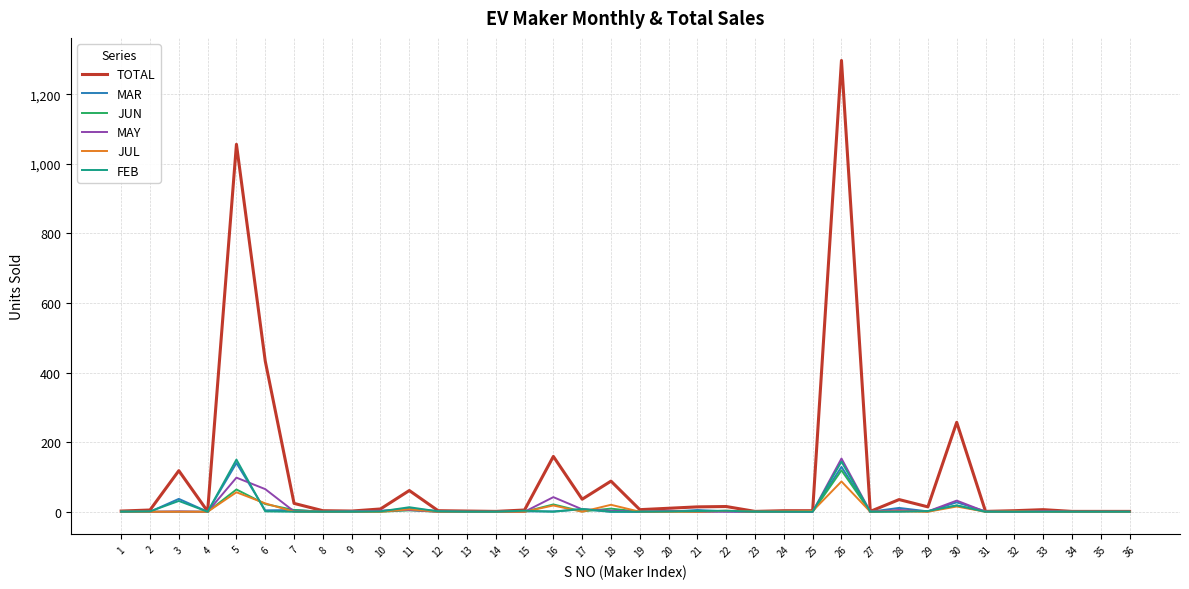

The FEB series shows 0 at 19. True or false?

True